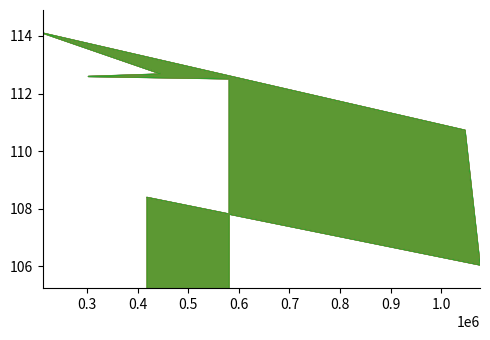

Between 1077093 and 1047351, which series saw the biggest shift?

Internet usage